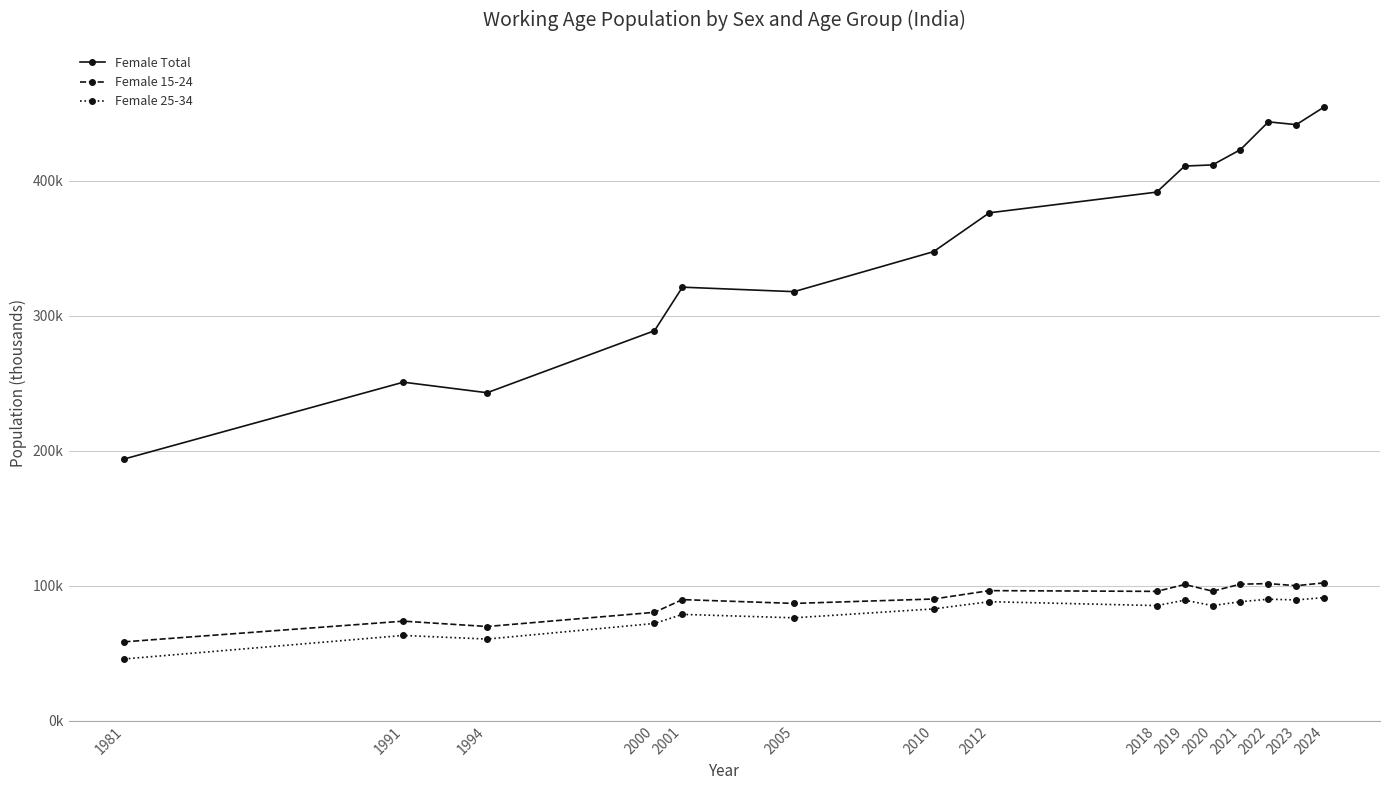

True or false: Female 15-24 and Female 25-34 cross at least once.

False